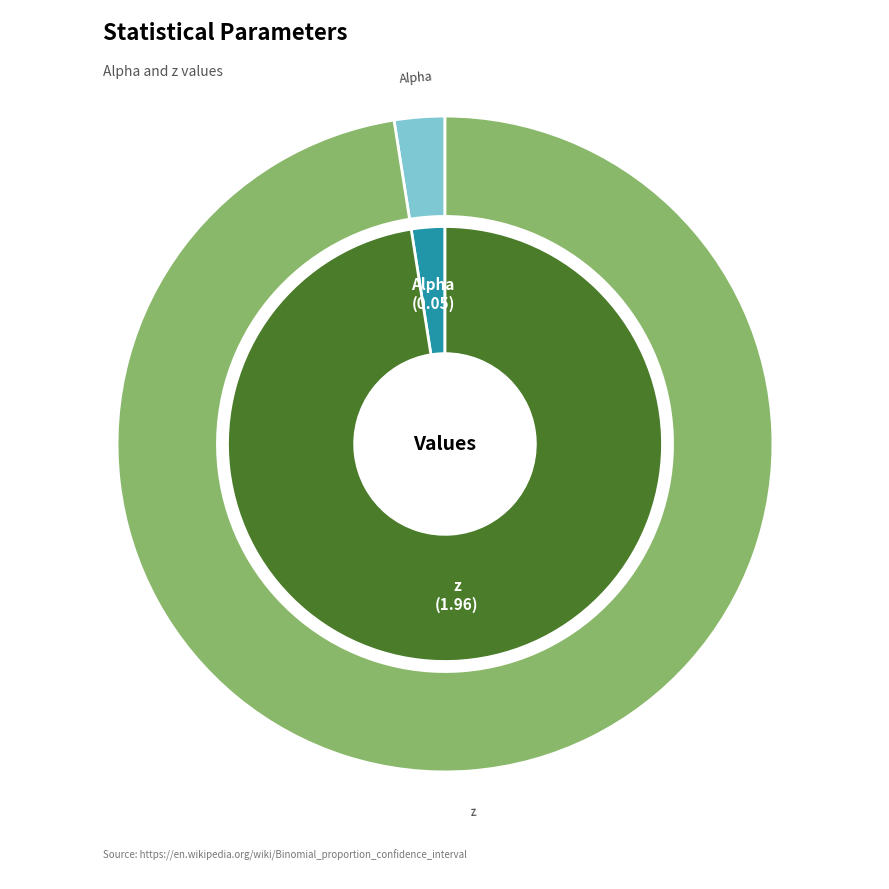

Which slice is the largest?

z